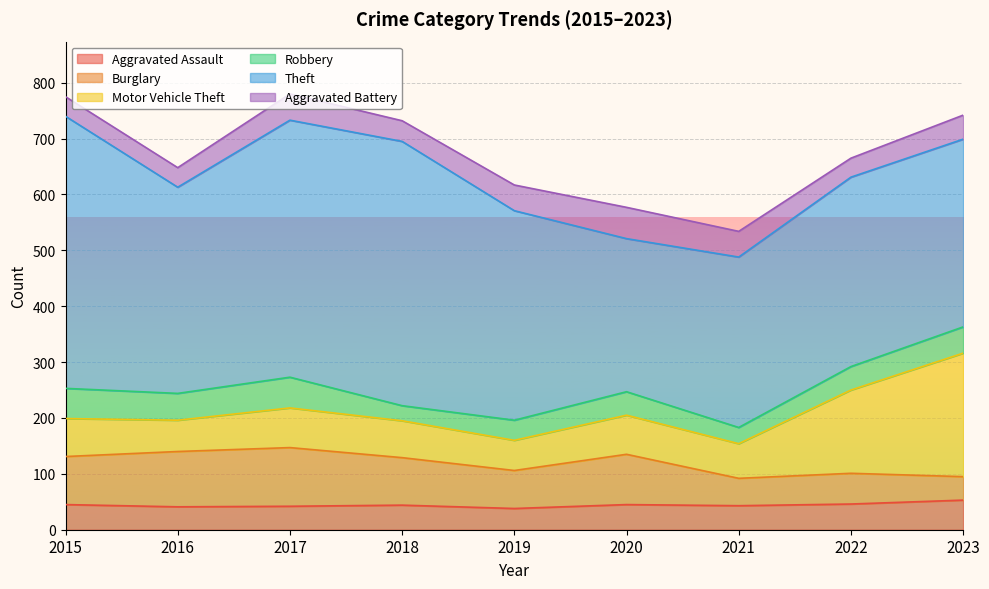

Reading left to right, transcribe all the data shown in this chart.

Aggravated Assault: 2015=45	2016=41	2017=42	2018=44	2019=38	2020=45	2021=43	2022=46	2023=53
Burglary: 2015=86	2016=99	2017=105	2018=85	2019=68	2020=90	2021=49	2022=55	2023=42
Motor Vehicle Theft: 2015=68	2016=56	2017=71	2018=66	2019=54	2020=70	2021=62	2022=149	2023=221
Robbery: 2015=54	2016=48	2017=55	2018=27	2019=36	2020=42	2021=29	2022=42	2023=47
Theft: 2015=487	2016=369	2017=460	2018=473	2019=375	2020=274	2021=305	2022=339	2023=336
Aggravated Battery: 2015=35	2016=35	2017=47	2018=37	2019=46	2020=56	2021=46	2022=34	2023=43